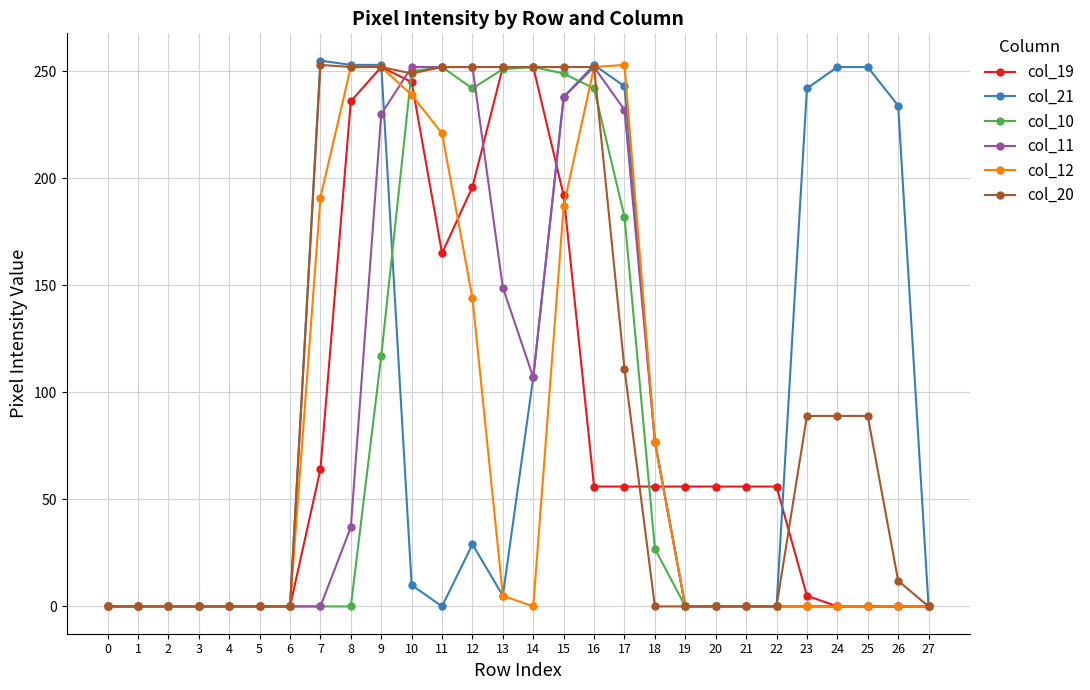

What is the greatest value displayed?

255